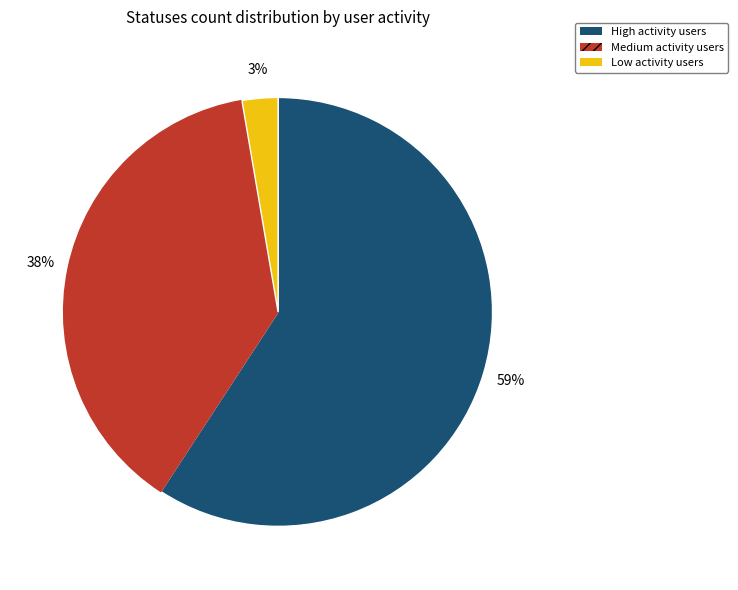

Is there any slice that represents more than half of the pie?

Yes